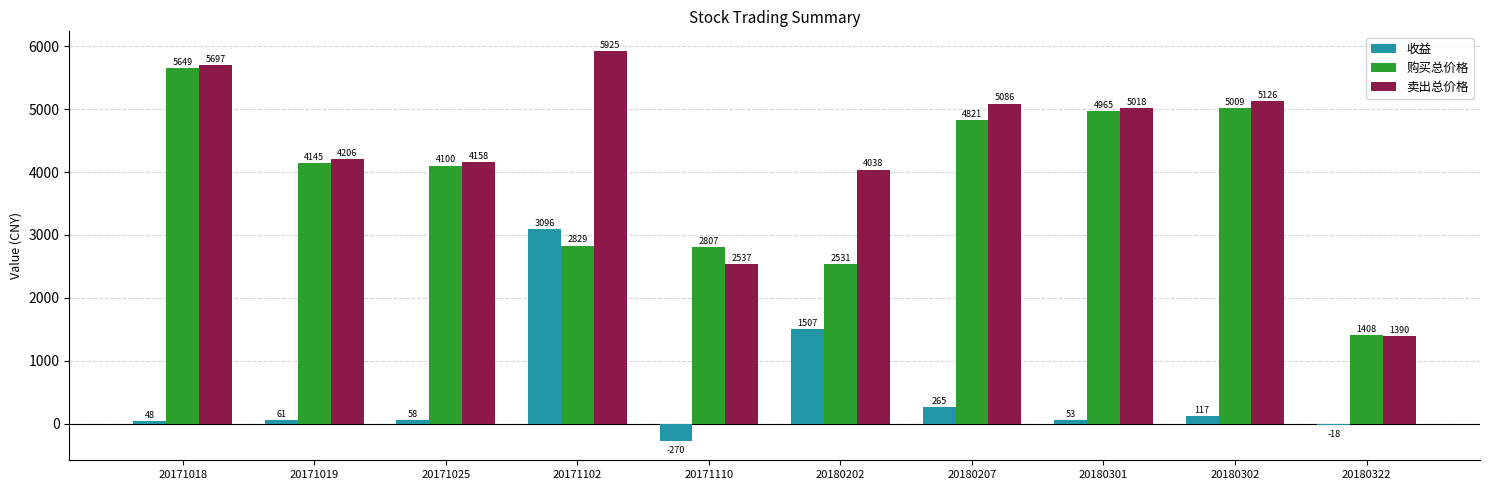

The value of 卖出总价格 at 20171110 is 2537.4. True or false?

True